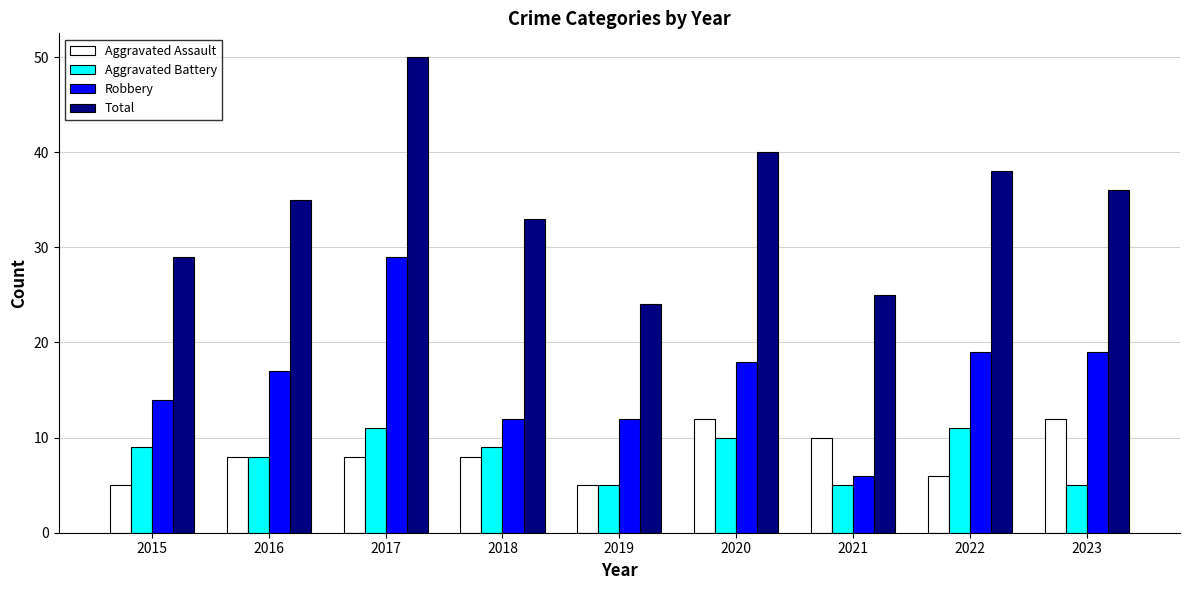

What is the sum of the Aggravated Battery values at 2020 and 2015?

19